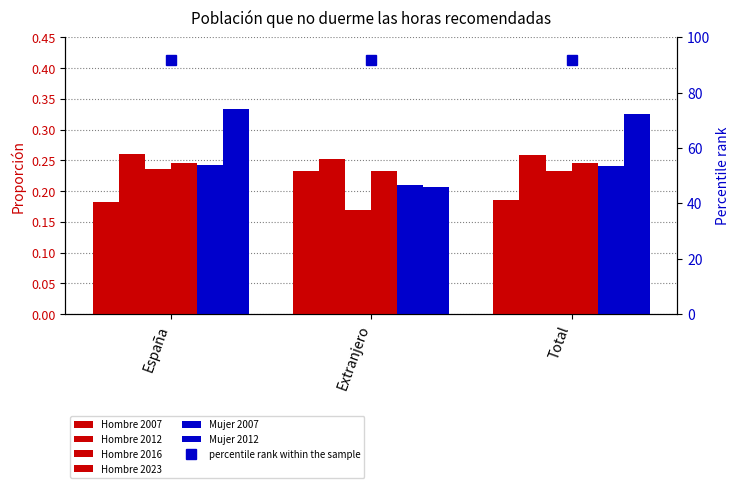

How many Hombre 2016 values are between 0 and 1?

3